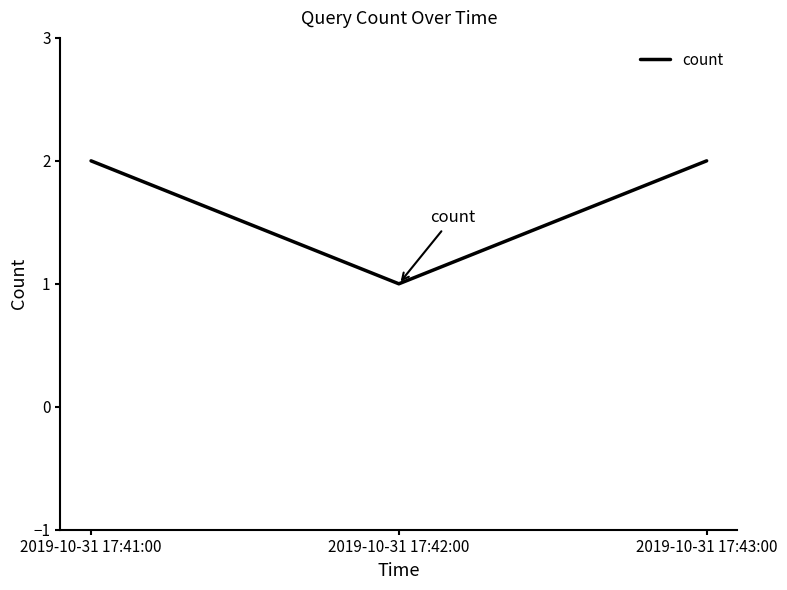

What is the greatest value displayed?

2